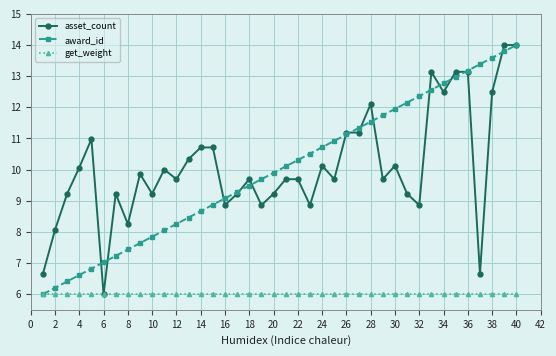

At how many categories does at least one series exceed 8?

38